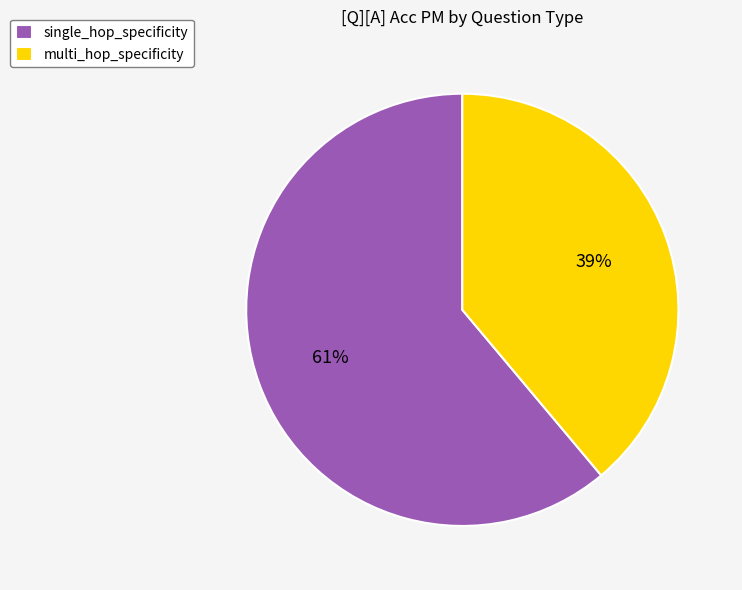

How many segments does this pie chart have?

2